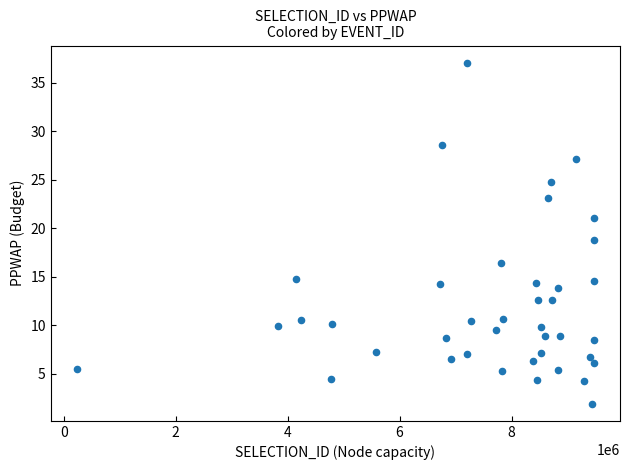

What is the range of X values (max minus min)?

9250811.0